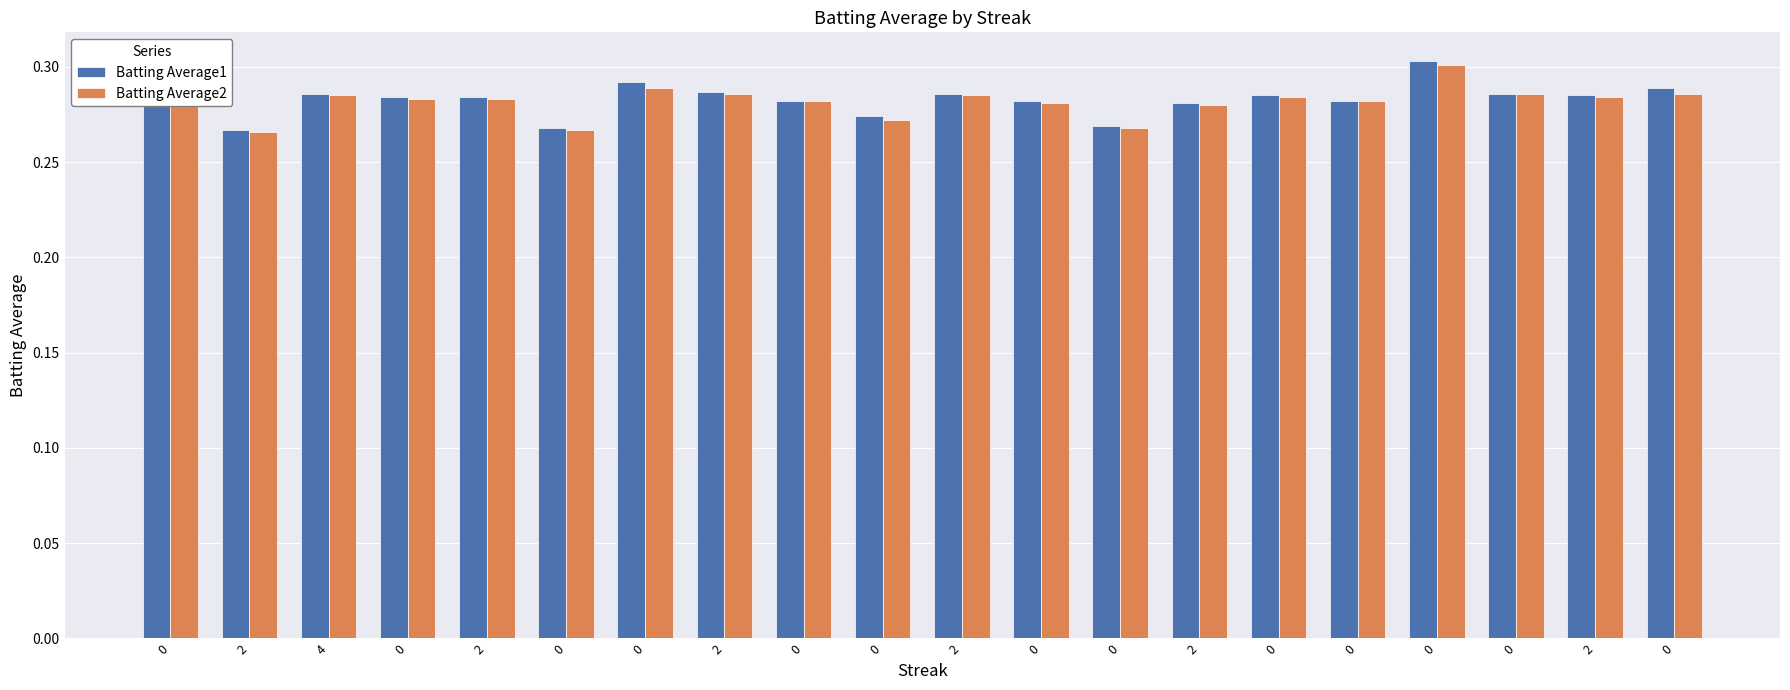

How many bars are there in total?

40